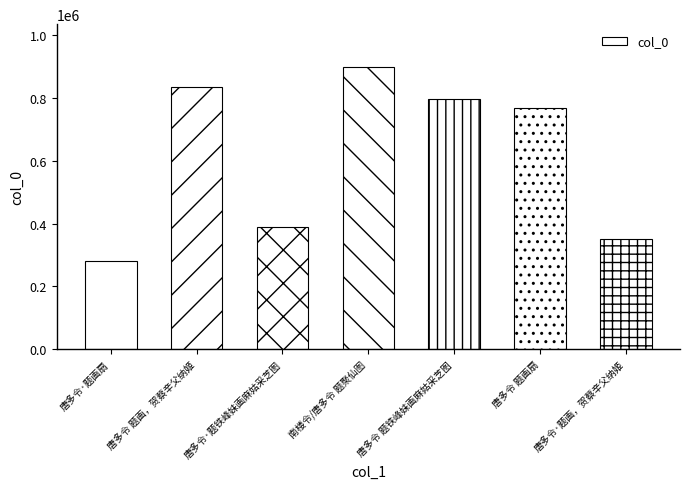

Reading right to left, transcribe all the data shown in this chart.

唐多令·题画，贺蔡辛父纳姬=350084	唐多令 题画扇=768152	唐多令 题铁峰妹画麻姑采芝图=797659	南楼令/唐多令 题聚仙图=899605	唐多令·题铁峰妹画麻姑采芝图=388598	唐多令 题画，贺蔡辛父纳姬=834334	唐多令·题画扇=280692